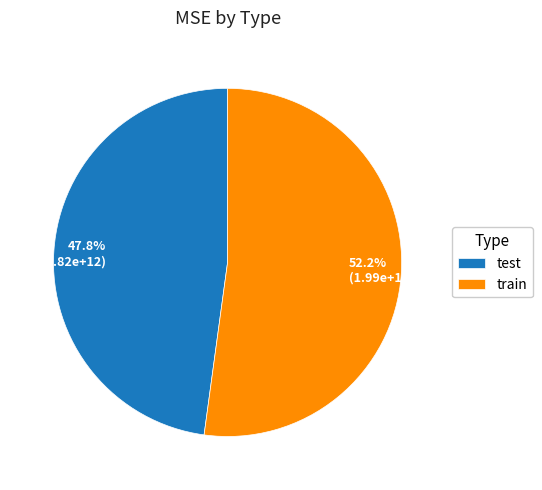

To the nearest percent, what is the difference between the largest and smallest slice percentages?

4%